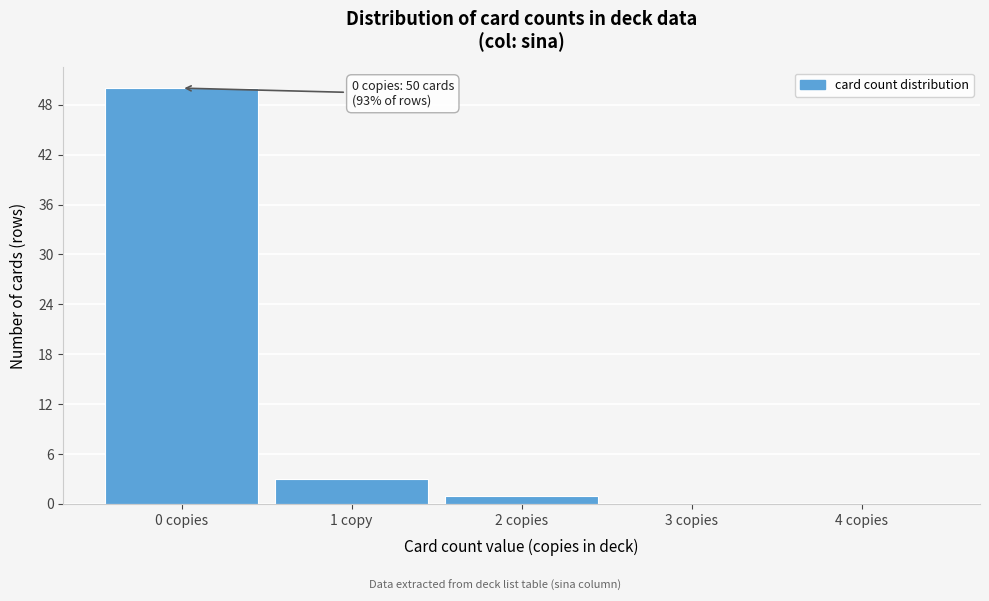

Reading left to right, extract all data points from this chart.

0 copies=50	1 copy=3	2 copies=1	3 copies=0	4 copies=0